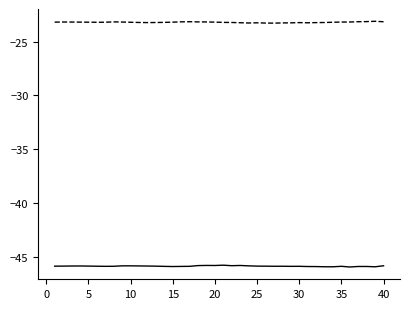

What is the smallest value displayed?

-46.0